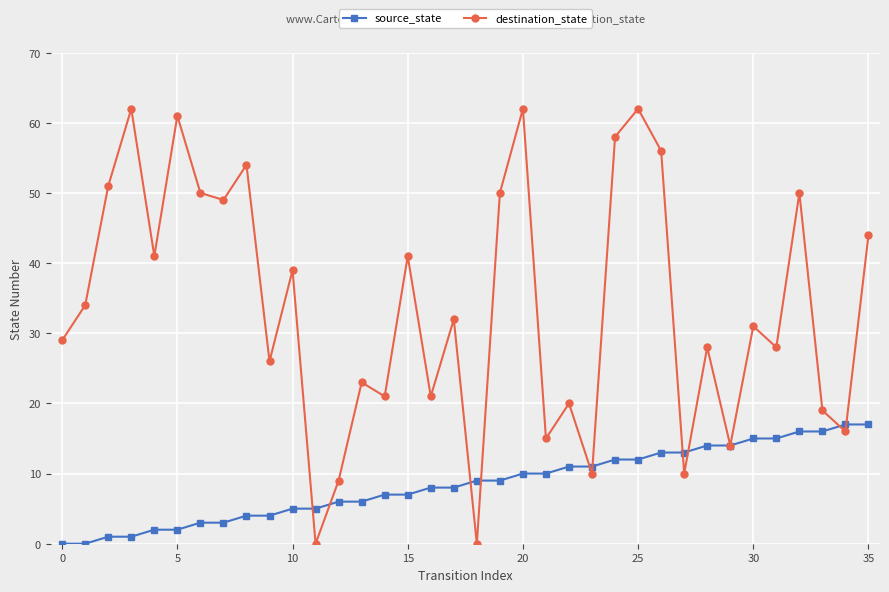

What is the maximum value for destination_state?

62